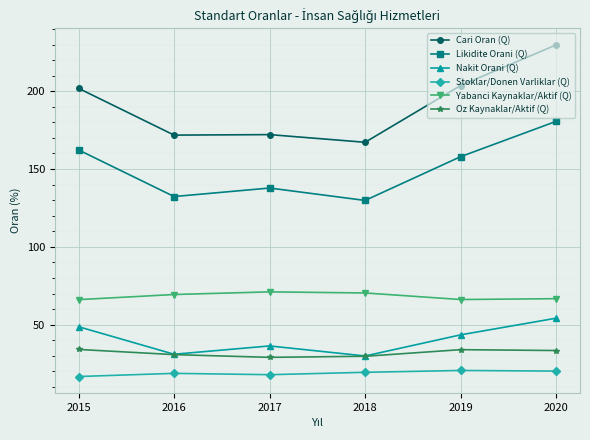

Which series has the largest range (max minus min)?

Cari Oran (Q)